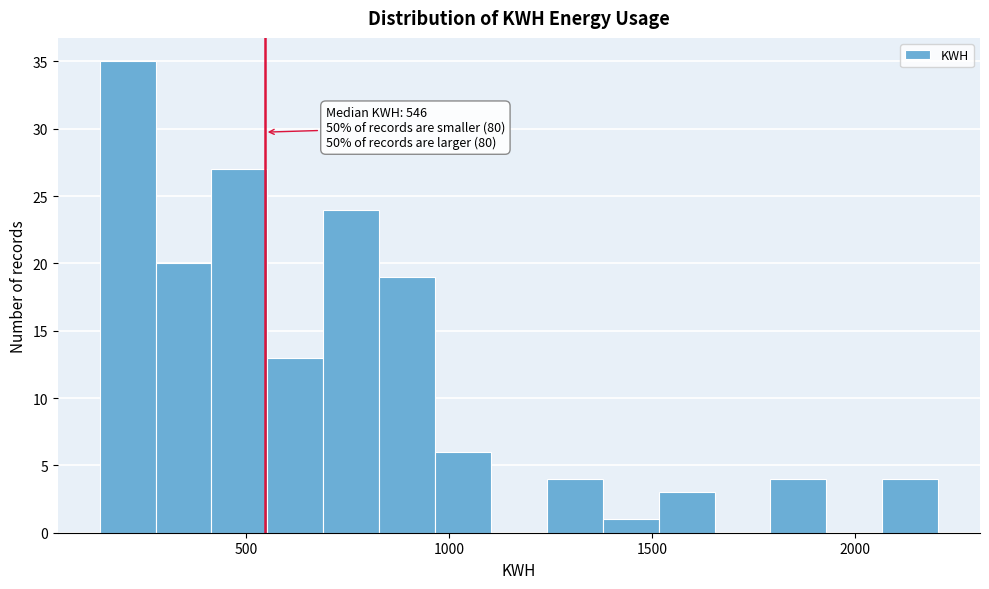

Read against the x-axis, roughly where is the centre of the tallest bar?

200